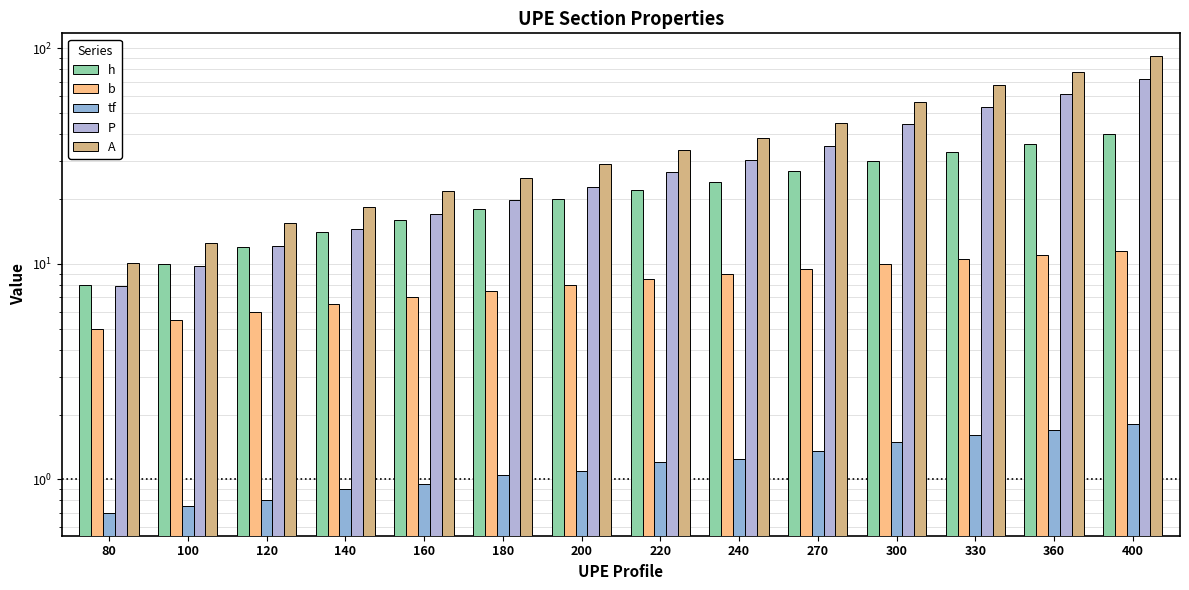

Reading right to left, list all the values displayed in this chart.

h: 40.0	36.0	33.0	30.0	27.0	24.0	22.0	20.0	18.0	16.0	14.0	12.0	10.0	8.0
b: 11.5	11.0	10.5	10.0	9.5	9.0	8.5	8.0	7.5	7.0	6.5	6.0	5.5	5.0
tf: 1.8	1.7	1.6	1.5	1.4	1.2	1.2	1.1	1.1	0.9	0.9	0.8	0.8	0.7
P: 72.2	61.2	53.2	44.4	35.2	30.2	26.6	22.8	19.7	17.0	14.5	12.1	9.8	7.9
A: 91.9	77.9	67.8	56.6	44.8	38.5	33.9	29.0	25.1	21.7	18.4	15.4	12.5	10.1